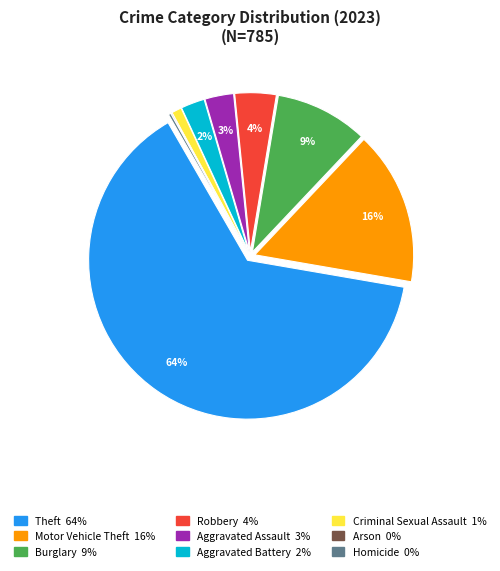

Do Motor Vehicle Theft and Theft together represent more than half of the pie?

Yes